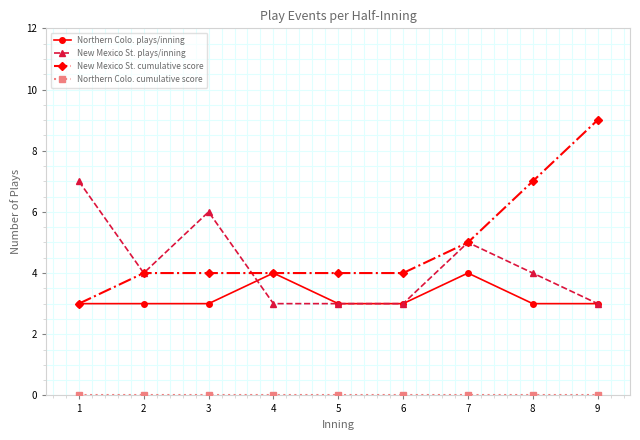

At which category is the sum across all series the highest?

9